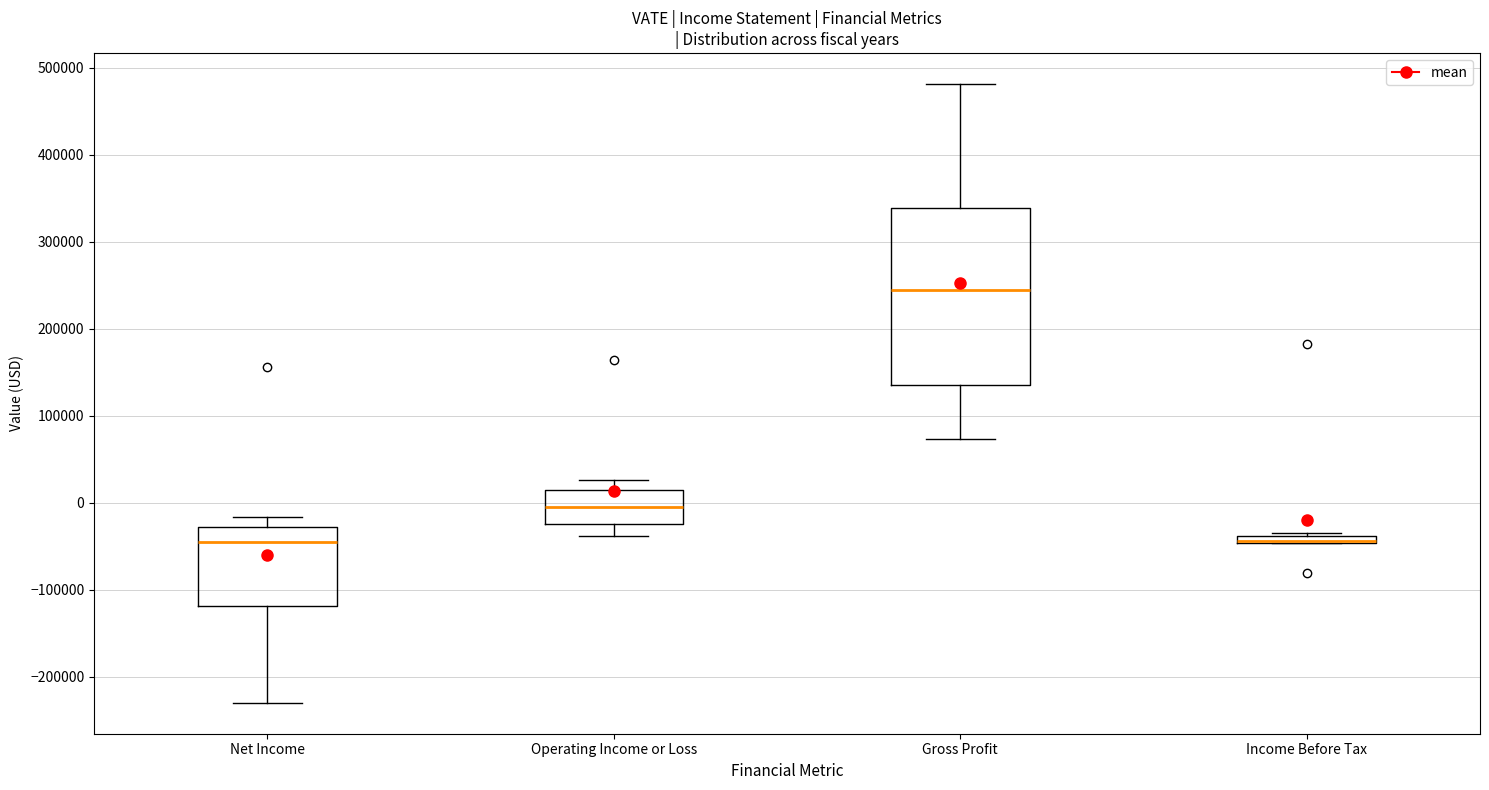

Comparing the boxes themselves (not the whiskers), which one is the tallest?

Gross Profit